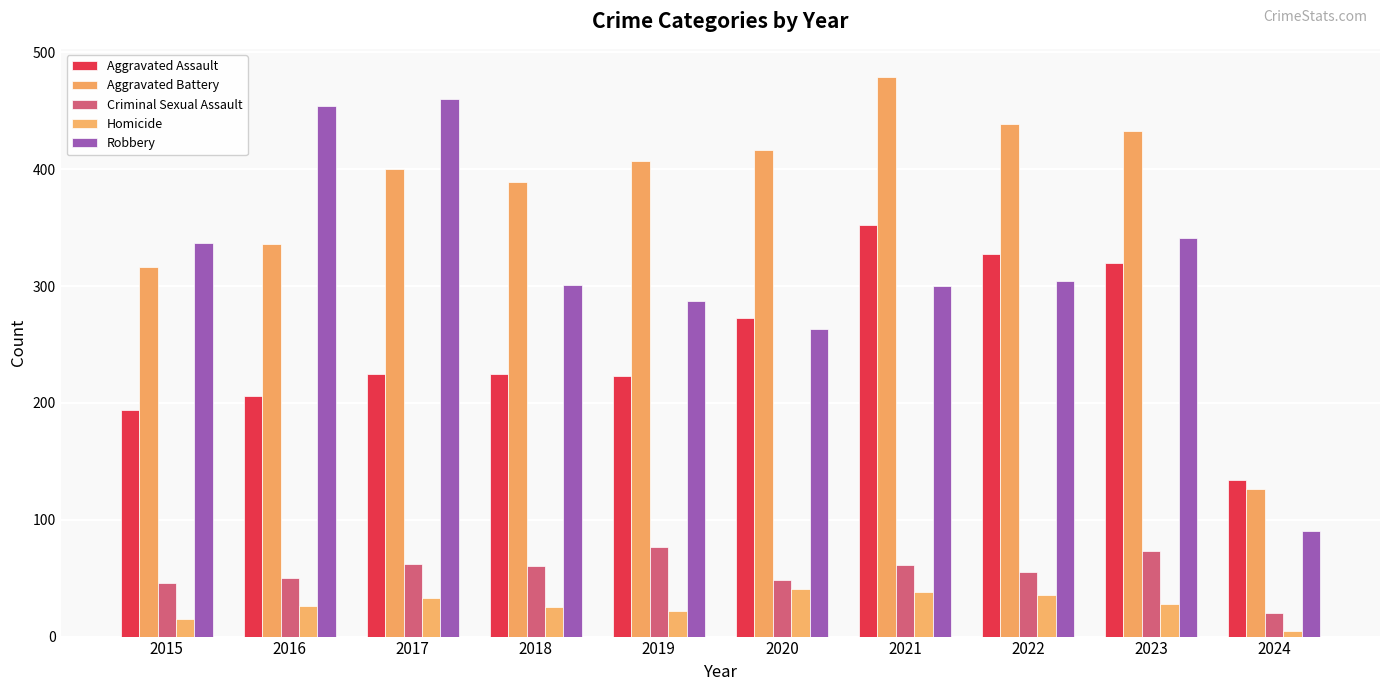

What is the lowest value of the Aggravated Battery series?

126